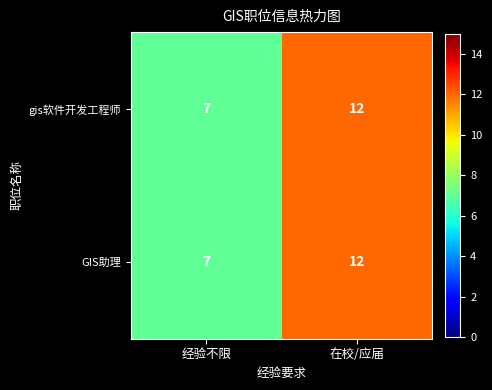

What is the approximate value of GIS助理 at 经验不限?

7